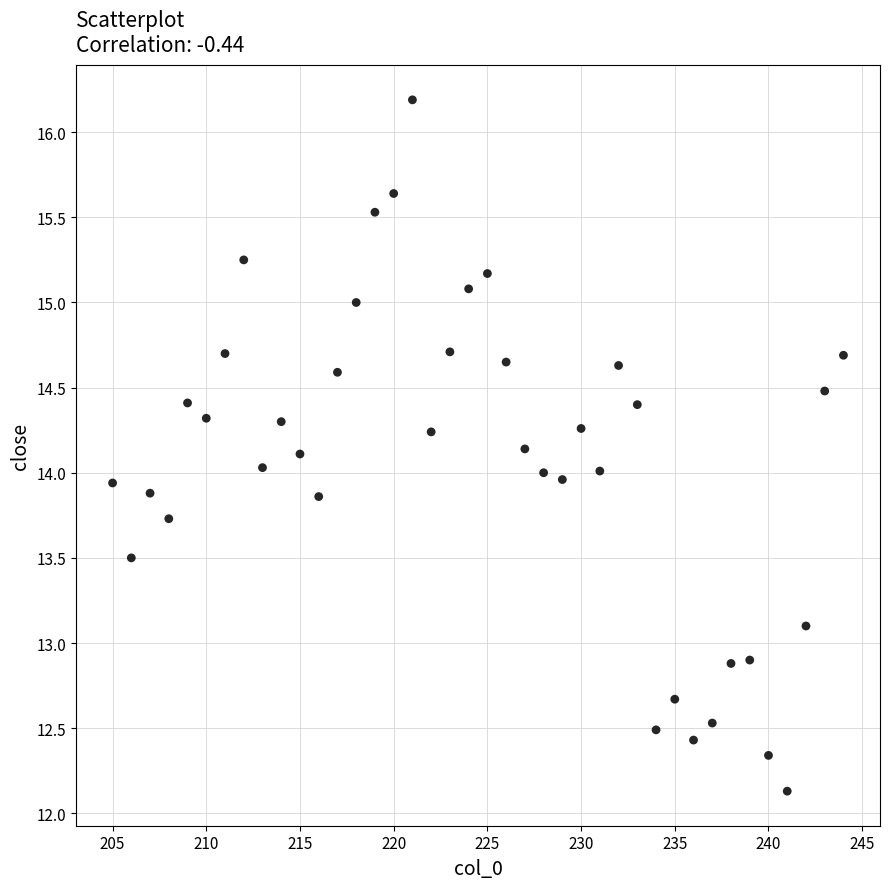

What is the range of X values (max minus min)?

39.0